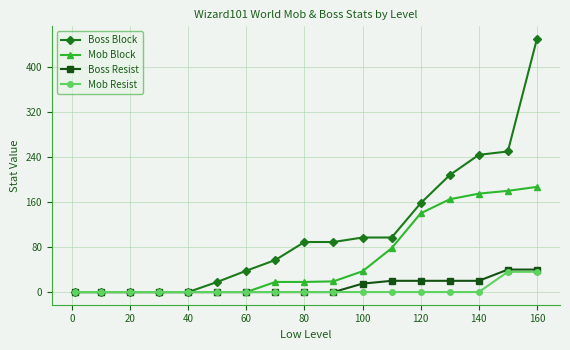

Which series has the largest total across all categories?

Boss Block